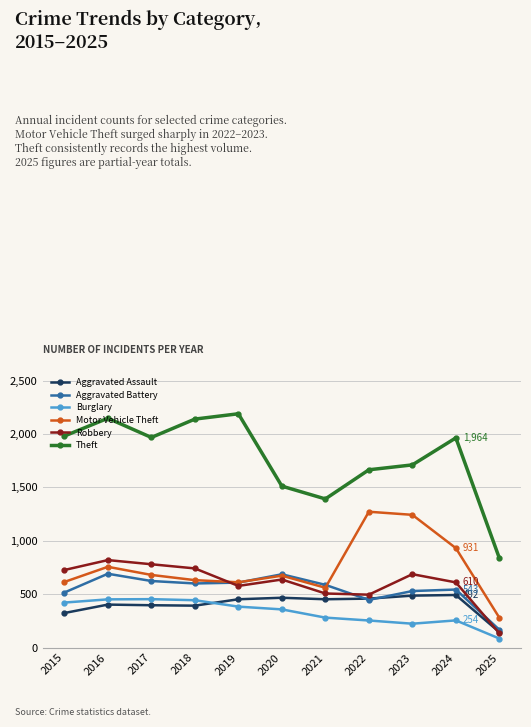

Rank the series by their maximum value, from highest to lowest.

Theft, Motor Vehicle Theft, Robbery, Aggravated Battery, Aggravated Assault, Burglary